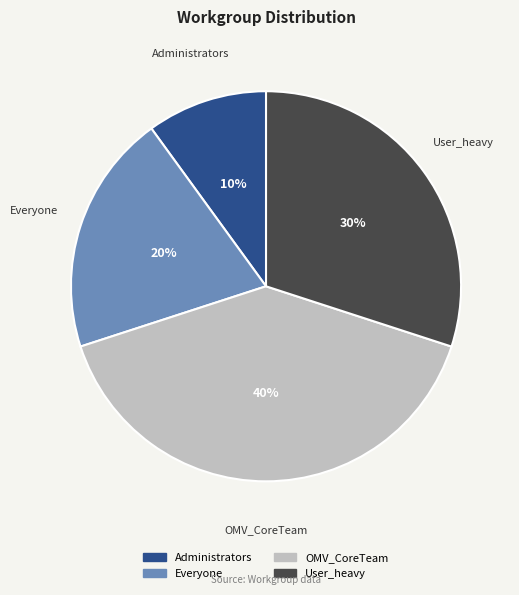

Count the number of slices in the pie.

4